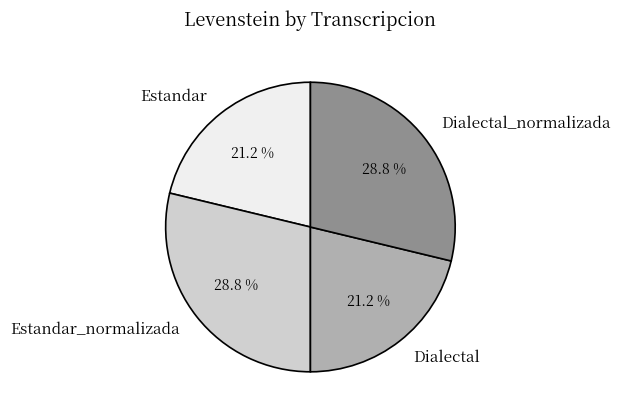

To the nearest percent, what is the difference between the Estandar_normalizada and Dialectal slice percentages?

8%